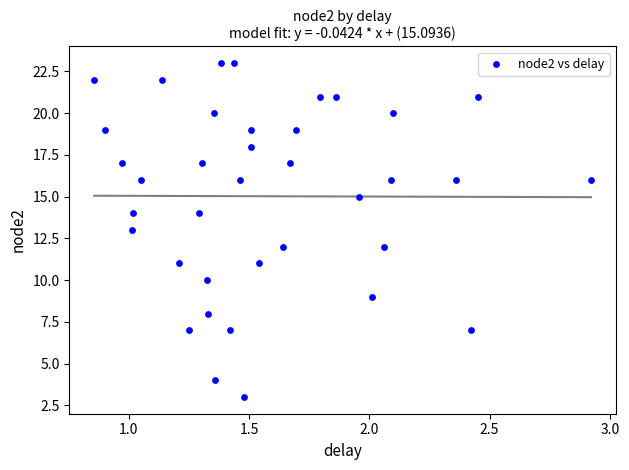

What is the range of Y values (max minus min)?

20